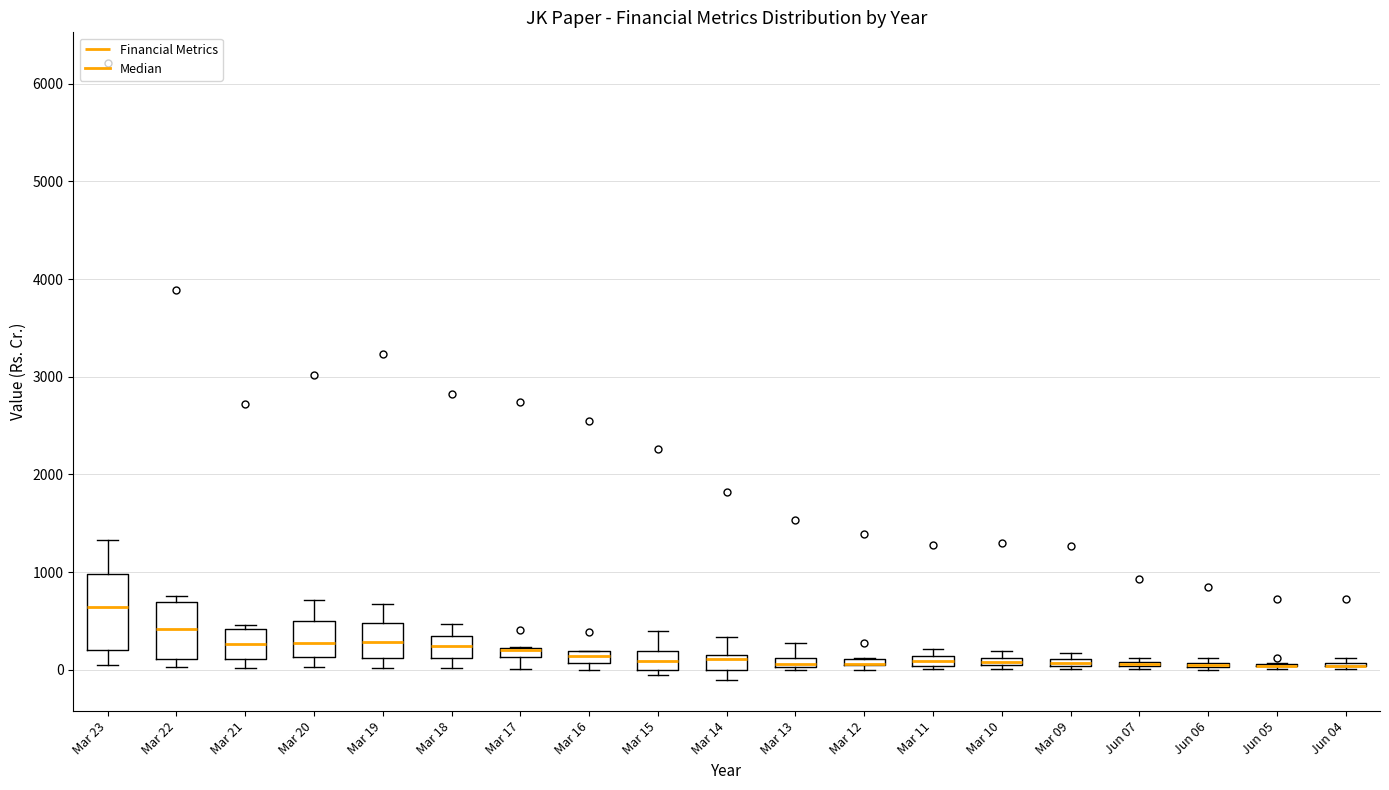

Where is the upper edge of the box for Mar 11 on the y-axis? The values are not printed on the chart, so give them approximately, as read against the axis.

100